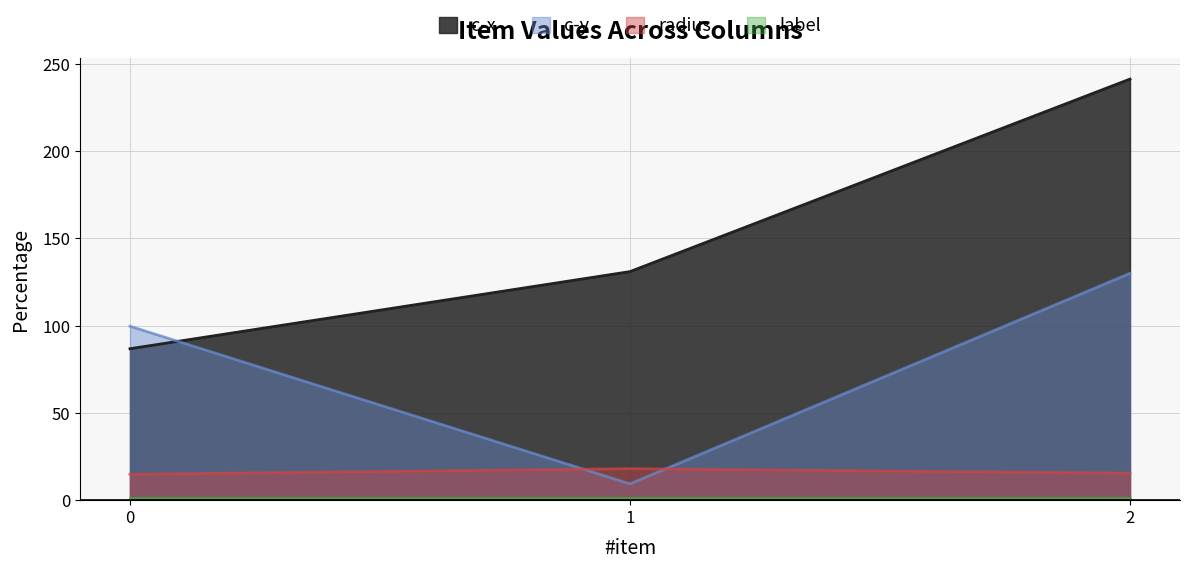

At which label does radius reach its peak?

1